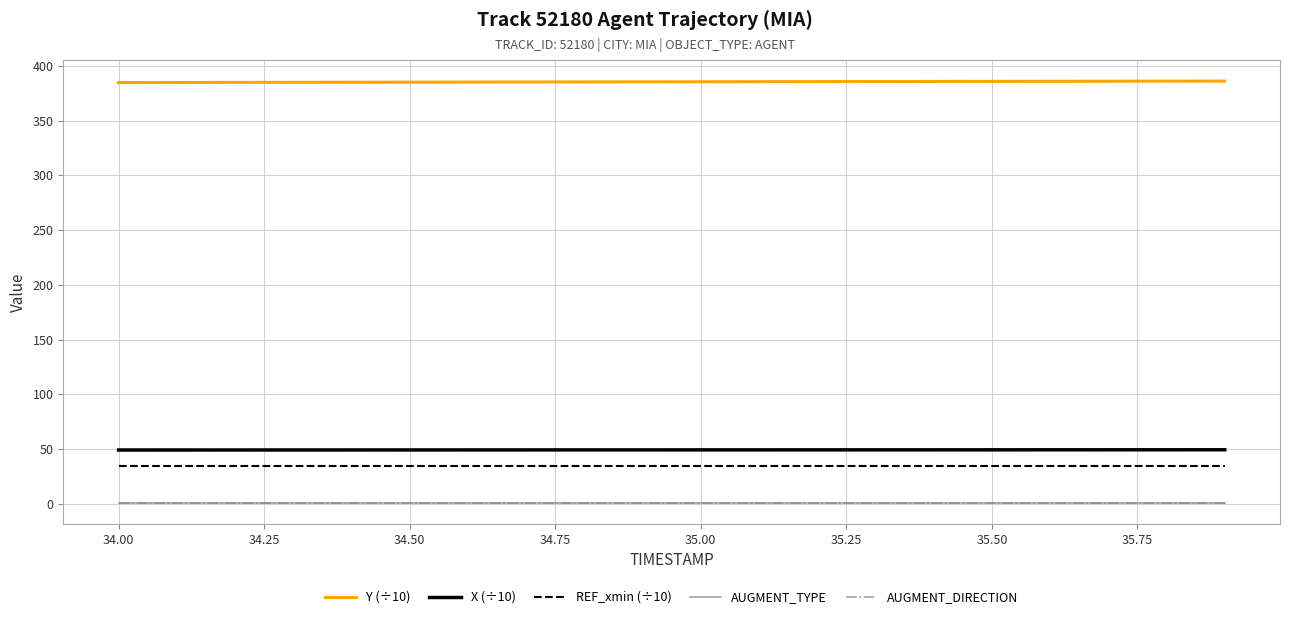

Is this an area chart (filled region under the line)?

No